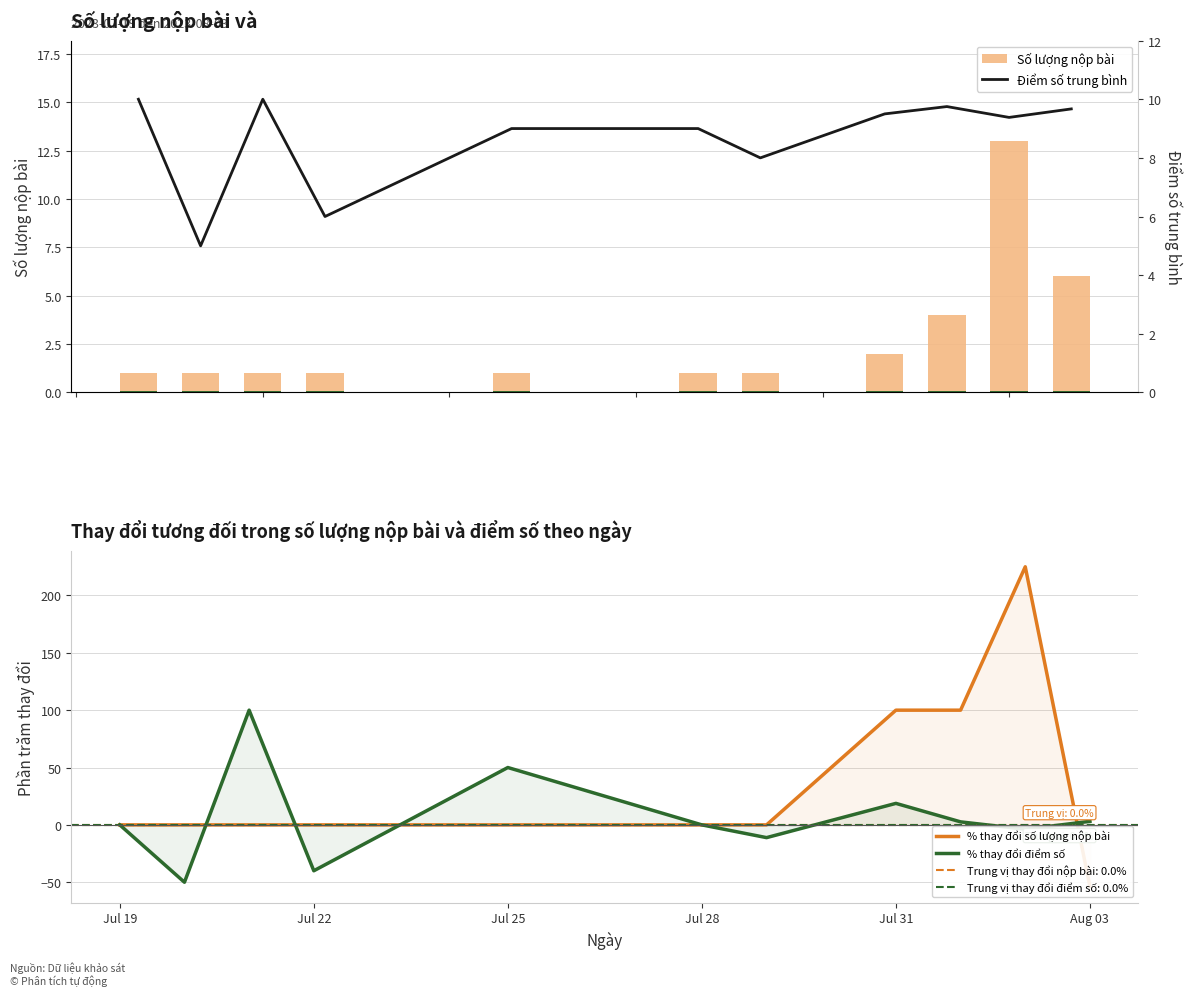

True or false: % thay đổi điểm số has a value of 0.0 at Jul 19.

True